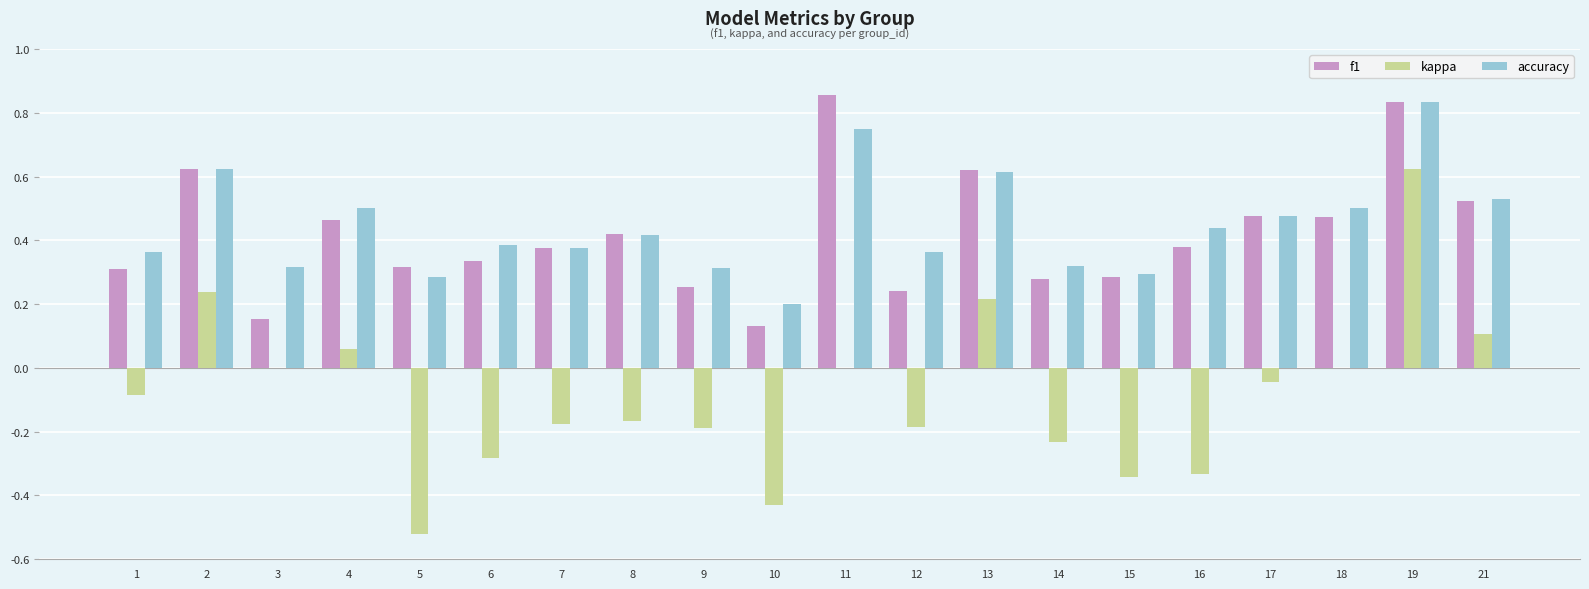

Between 16 and 17, which series saw the biggest shift?

kappa